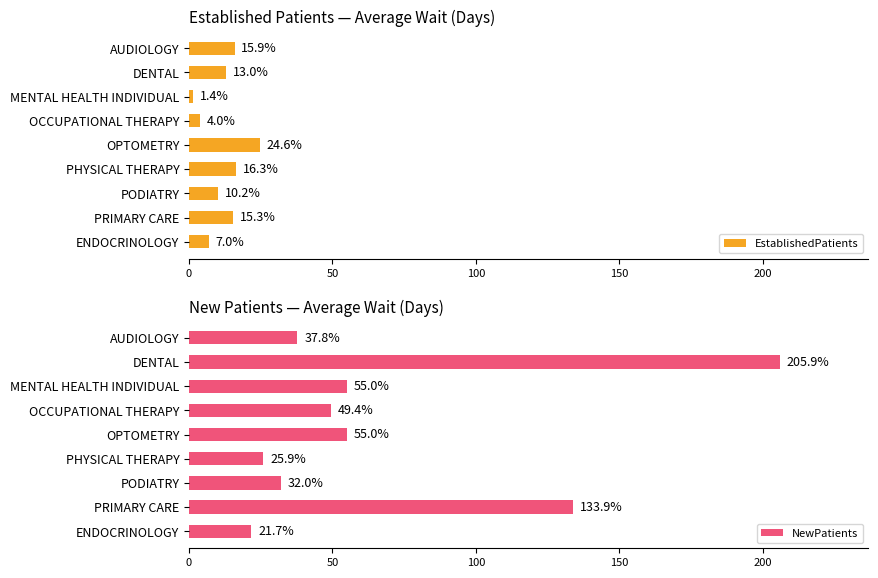

What is the difference between the second highest and minimum values in the EstablishedPatients series?

14.9